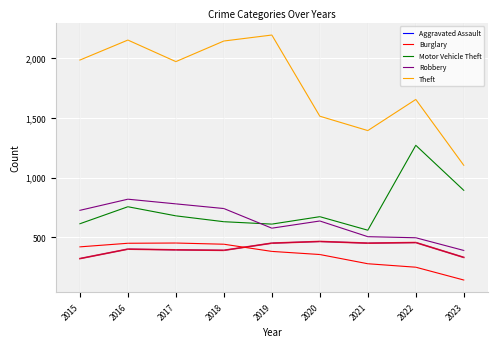

Which series has the widest spread of values?

Theft